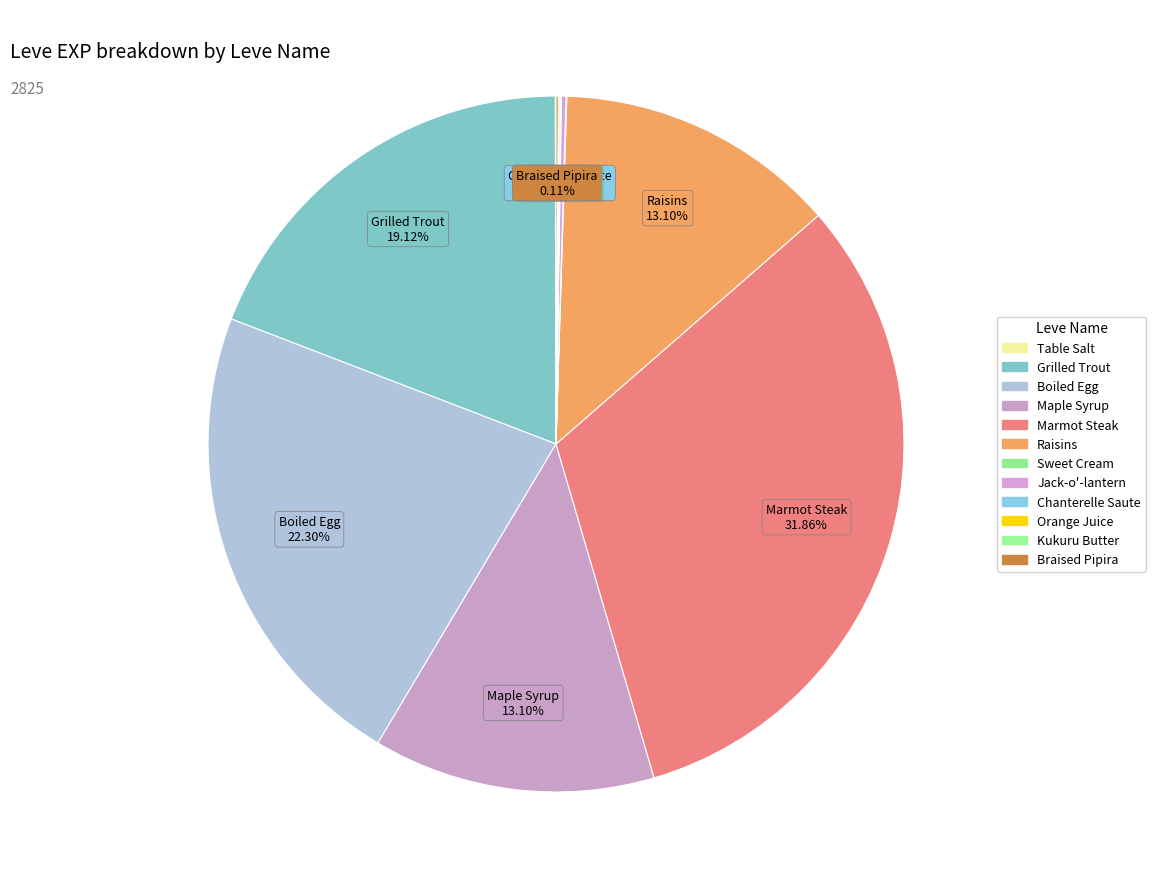

Which slice is the largest?

Marmot Steak